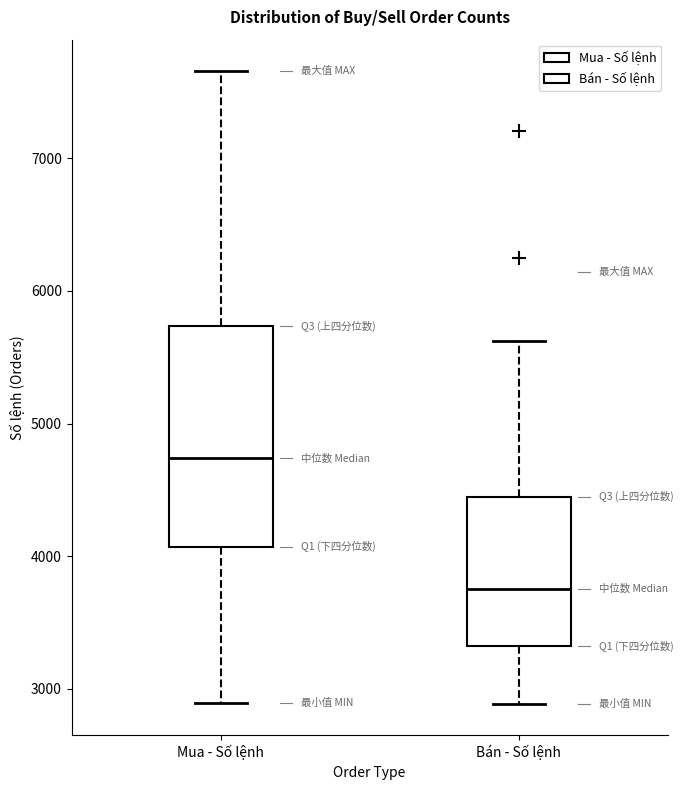

Comparing the boxes themselves (not the whiskers), which one is the tallest?

Mua - Số lệnh